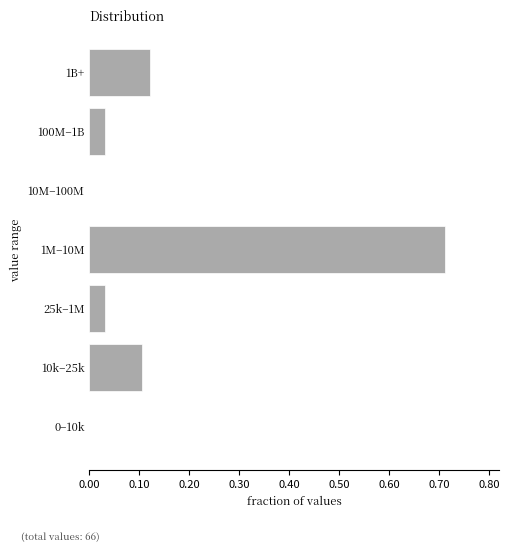

Is it true that the value at 0–10k is 0.3?

False